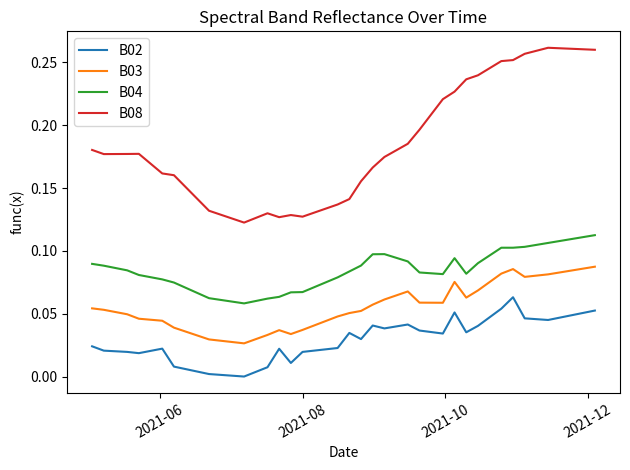

Rank the series by their maximum value, from highest to lowest.

B08, B04, B03, B02